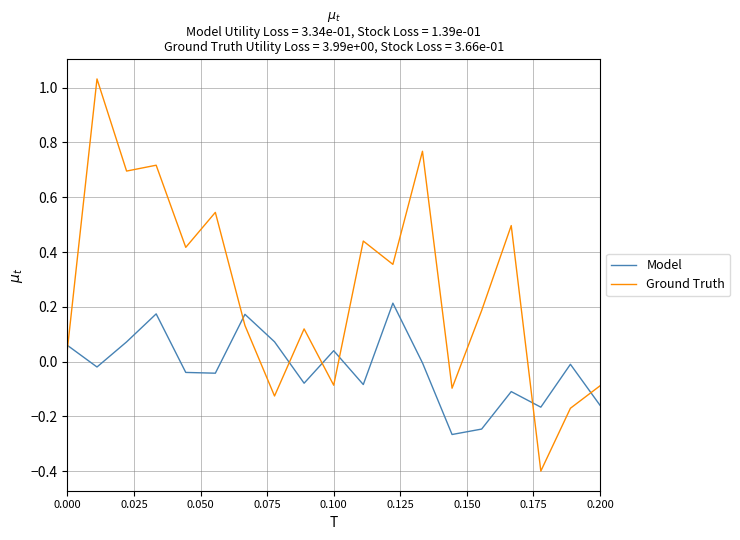

Does the chart have visible grid lines?

Yes